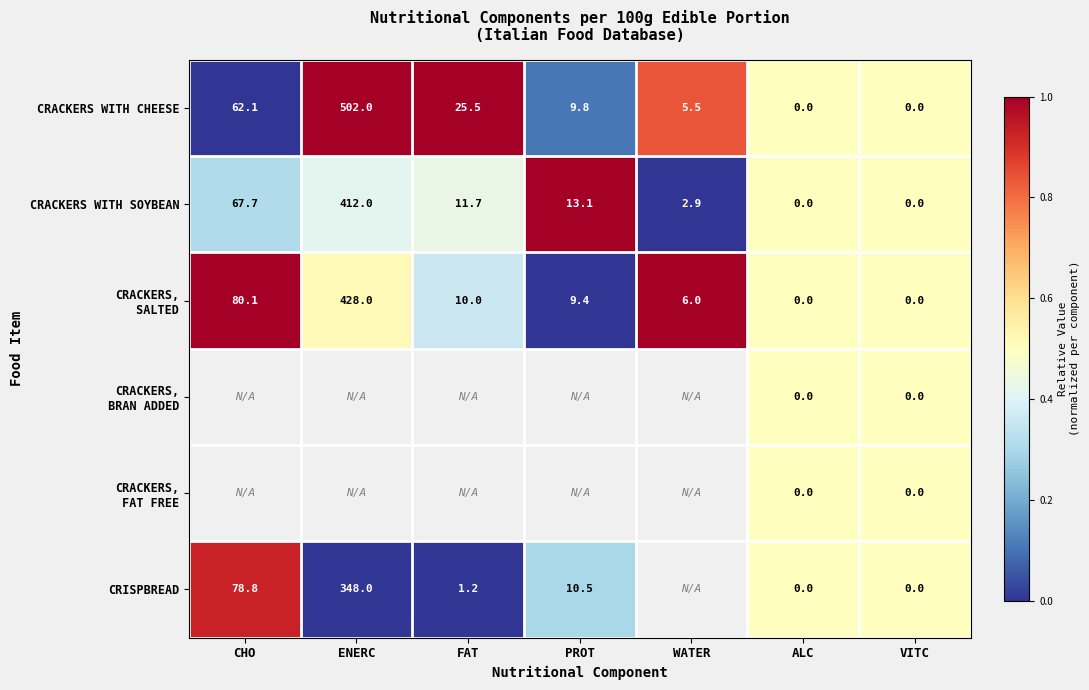

At which label does CRACKERS WITH CHEESE reach its peak?

ENERC